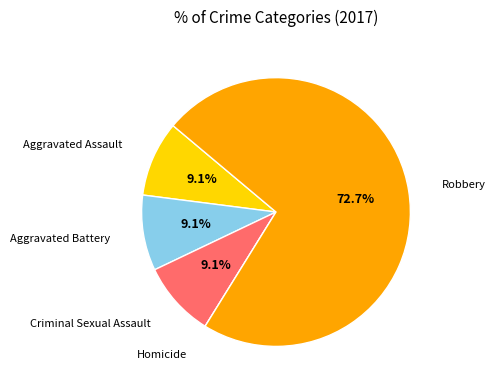

Is there a majority slice in this chart?

Yes